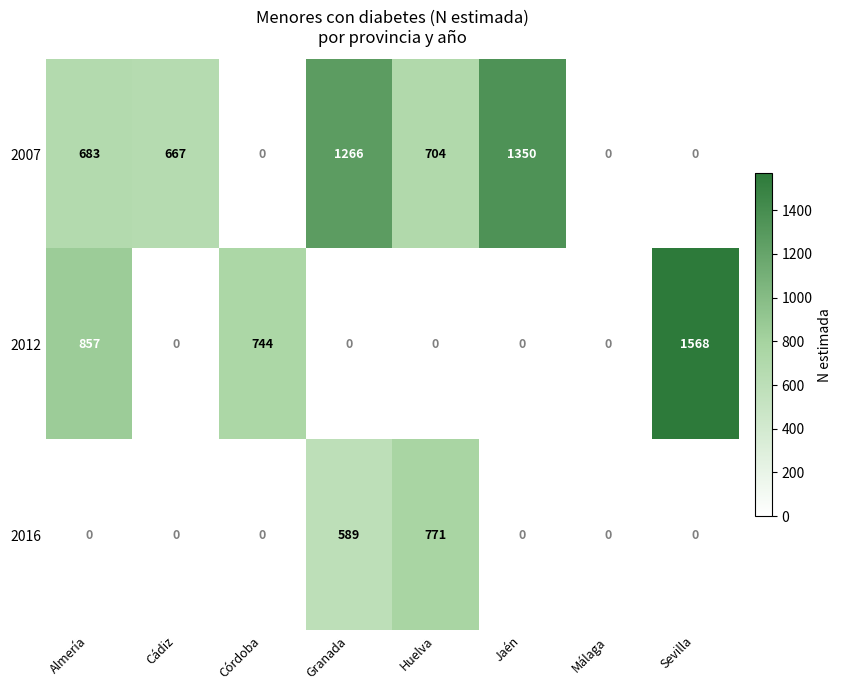

The 2012 series shows 0 at Huelva. True or false?

True